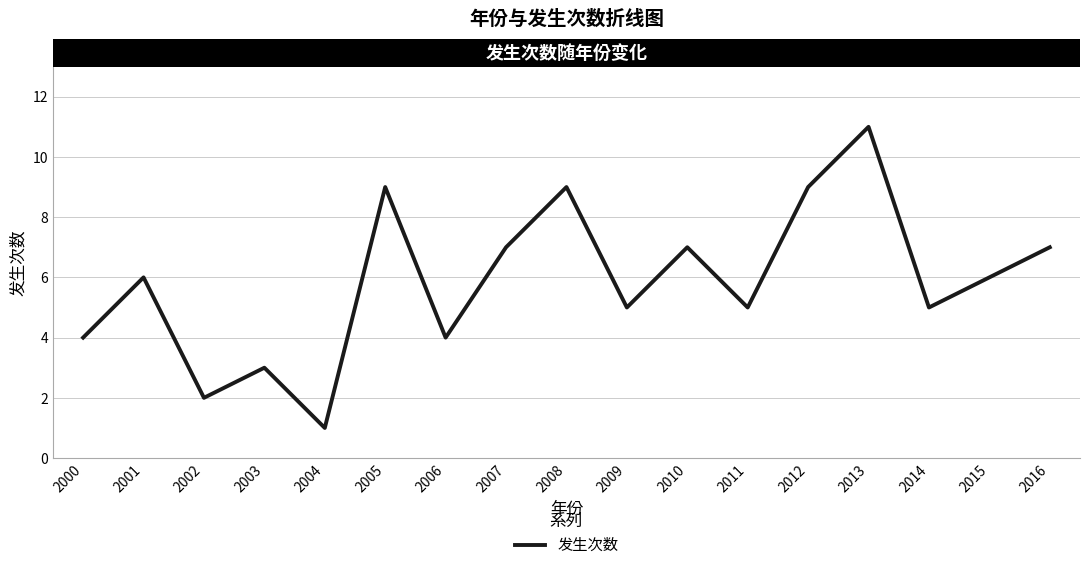

Which category has the highest value across all series?

2013